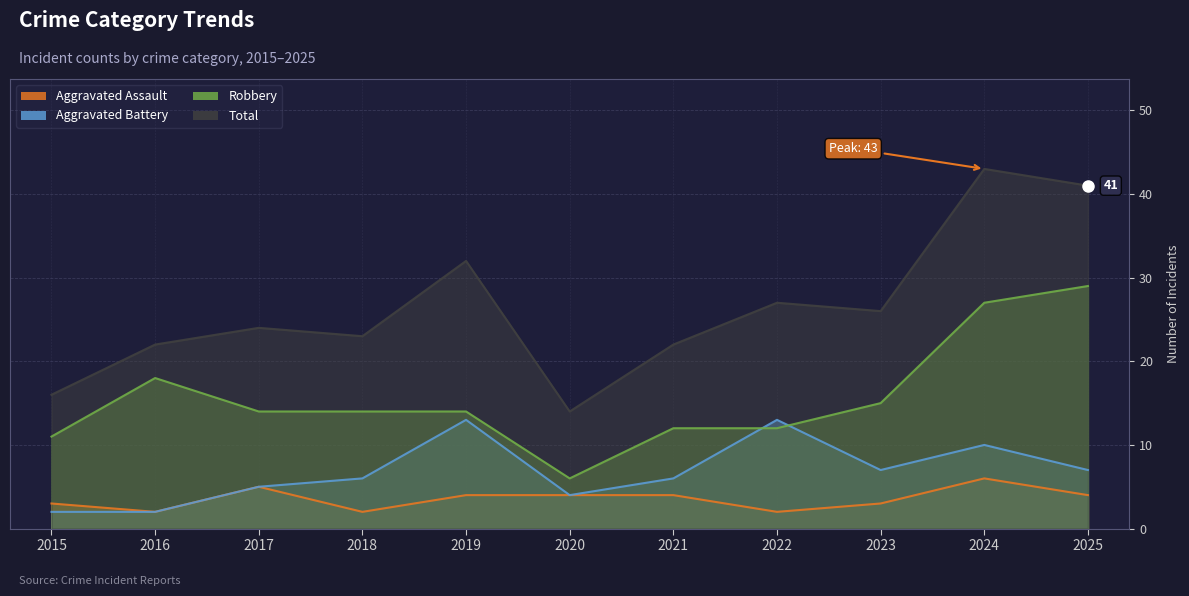

True or false: Aggravated Assault and Aggravated Battery intersect in this chart.

False